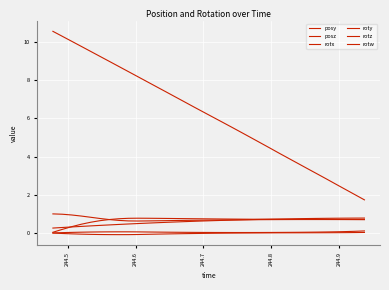

How many lines are shown in the chart?

6